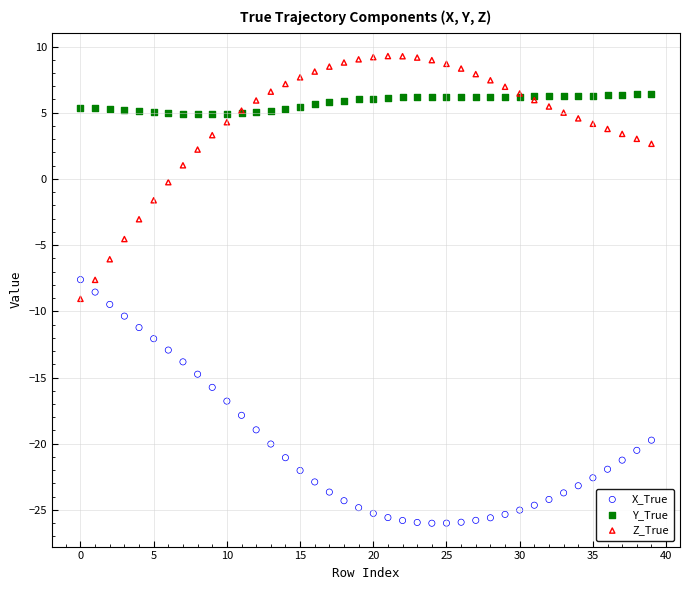

Which series contains the lowest Y value?

X_True